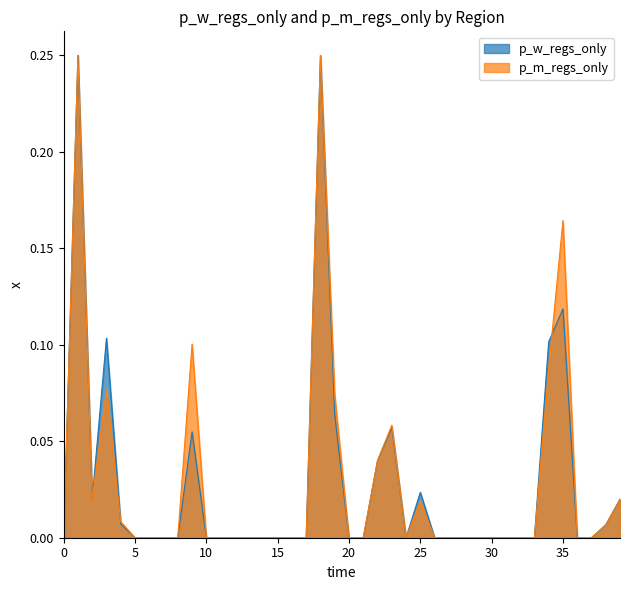

How many lines are shown in the chart?

2